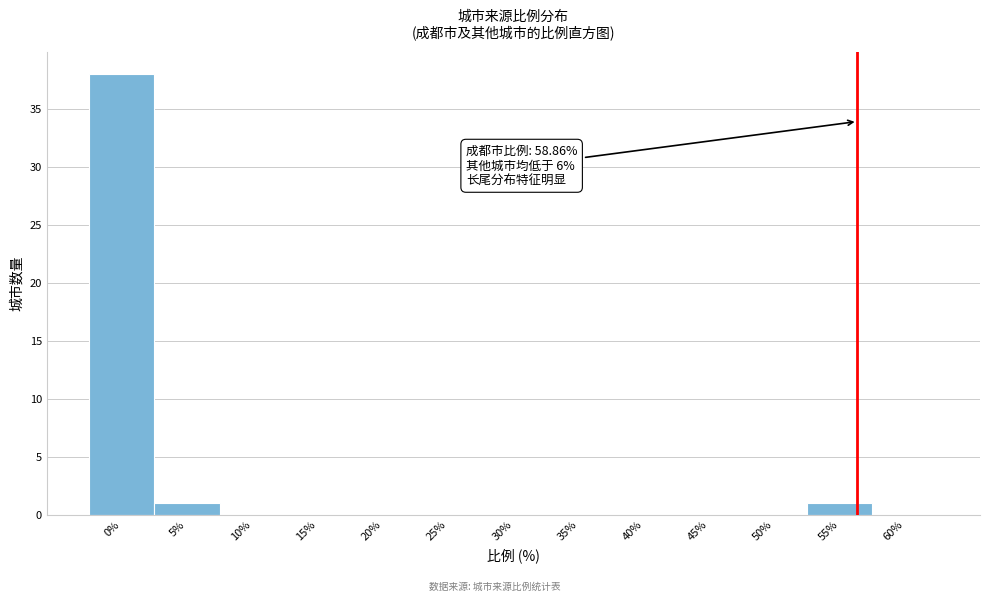

Reading left to right, what are all the values shown in this chart?

0%=38	5%=1	10%=0	15%=0	20%=0	25%=0	30%=0	35%=0	40%=0	45%=0	50%=0	55%=1	60%=0